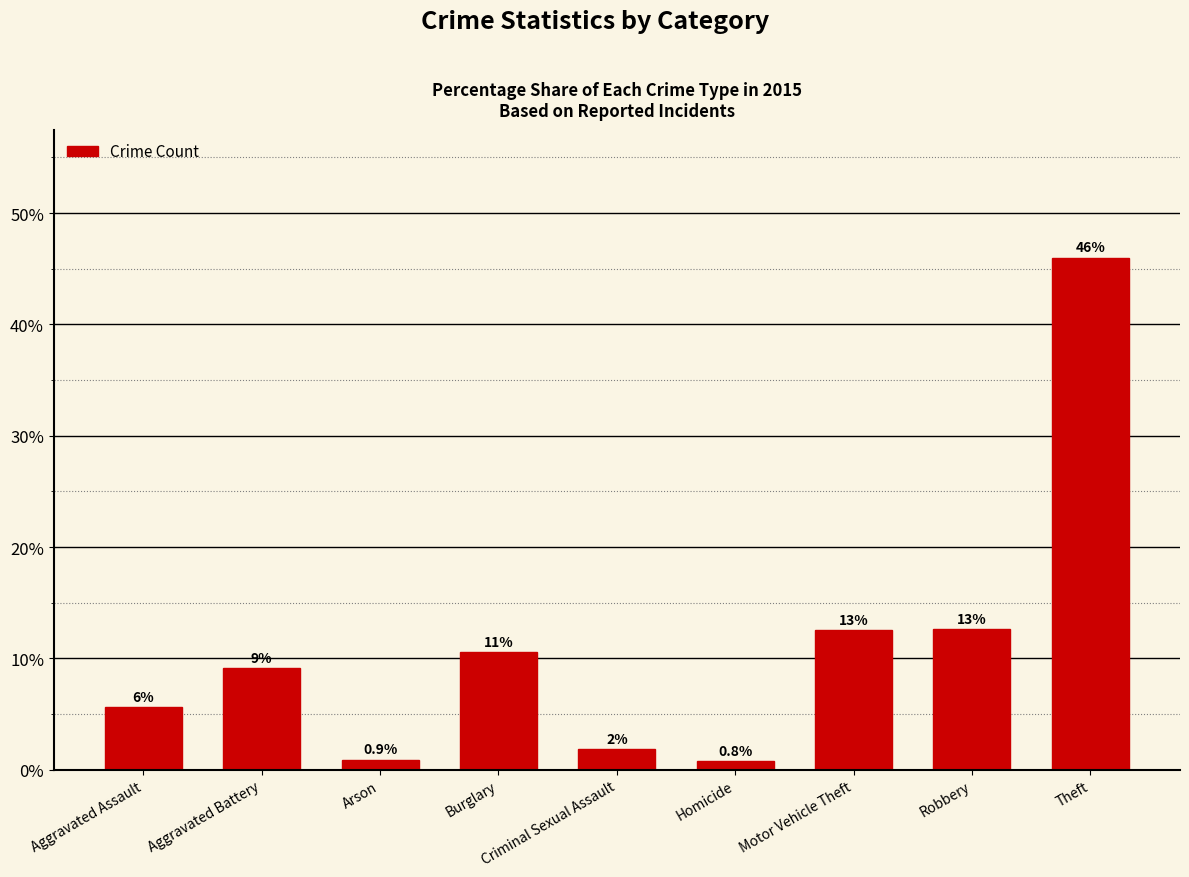

What is the ratio of the value at Burglary to the value at Theft?

0.2